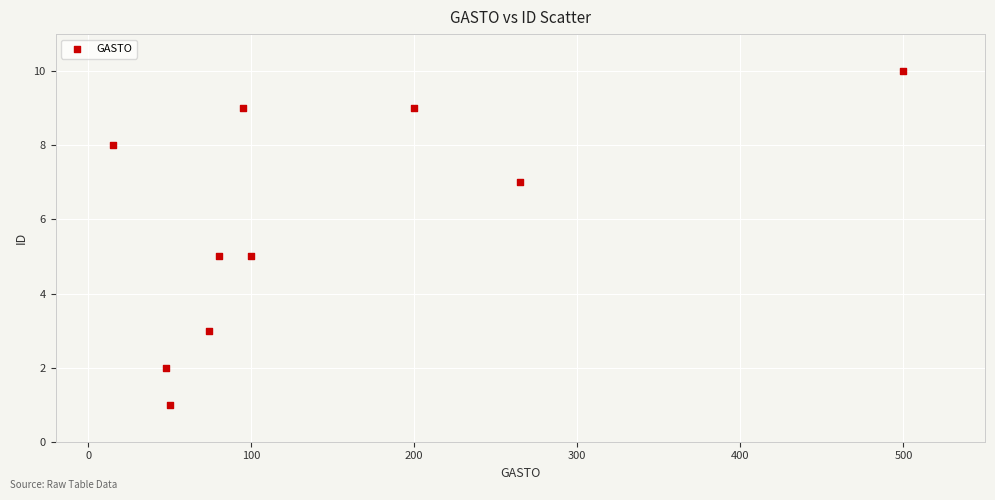

What is the range of X values (max minus min)?

485